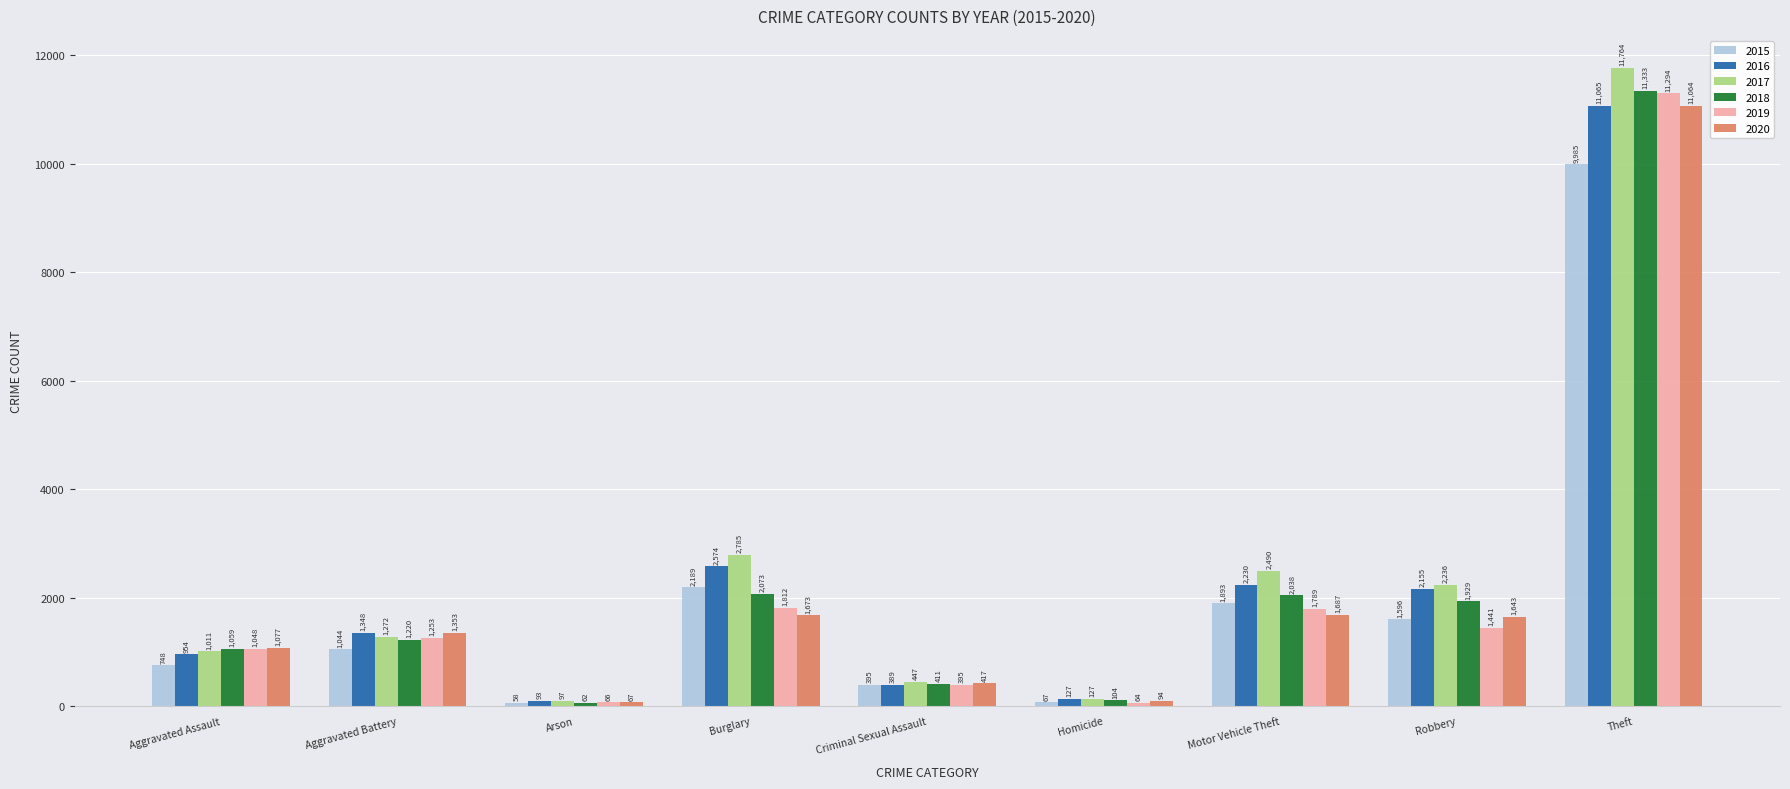

What is the difference between the highest and lowest values at Aggravated Battery?

309